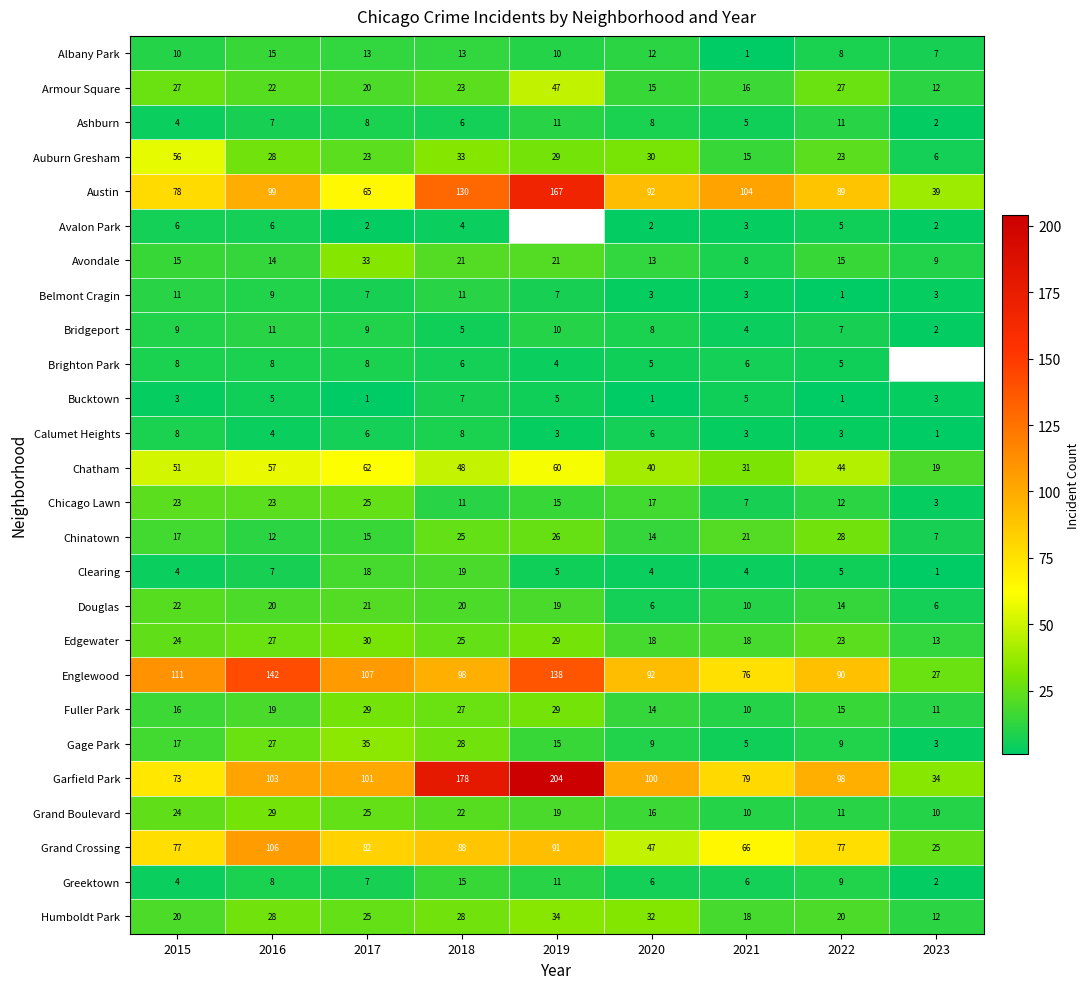

Which series changed the most between 2016 and 2018?

Garfield Park